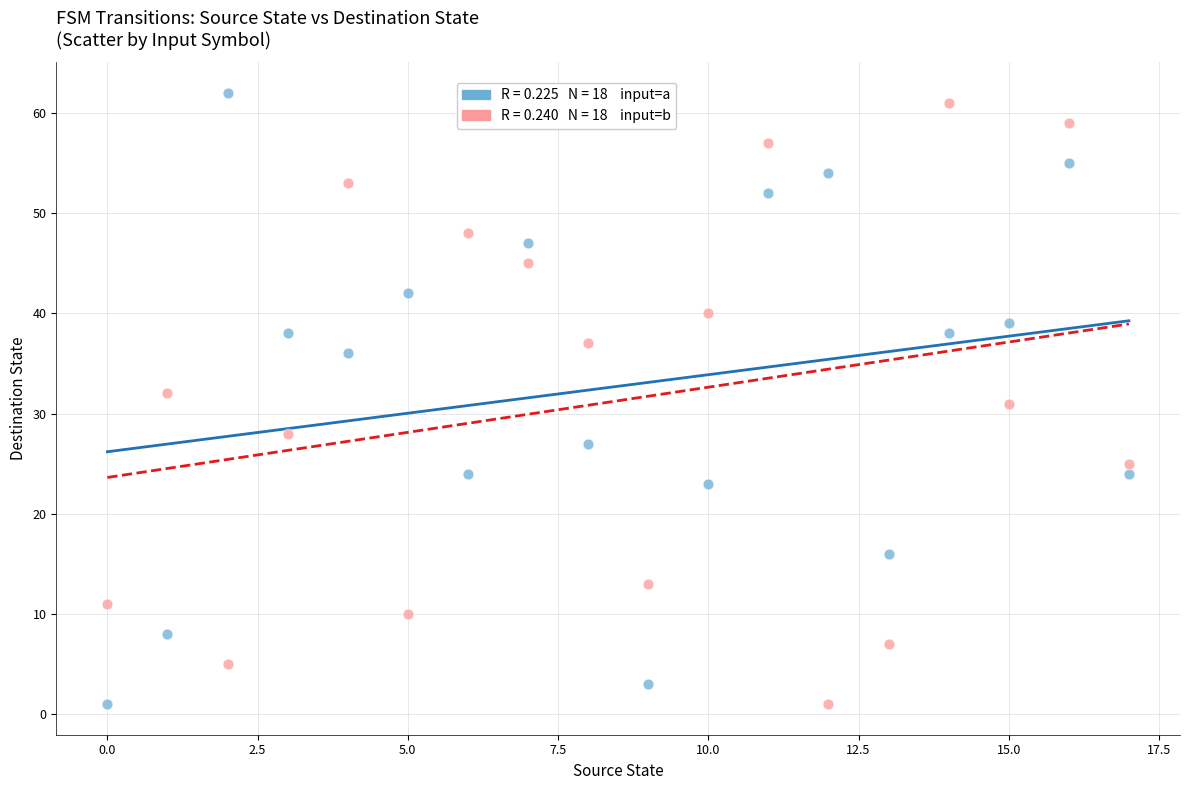

Across all data points, what is the range of Y values (max minus min)?

61